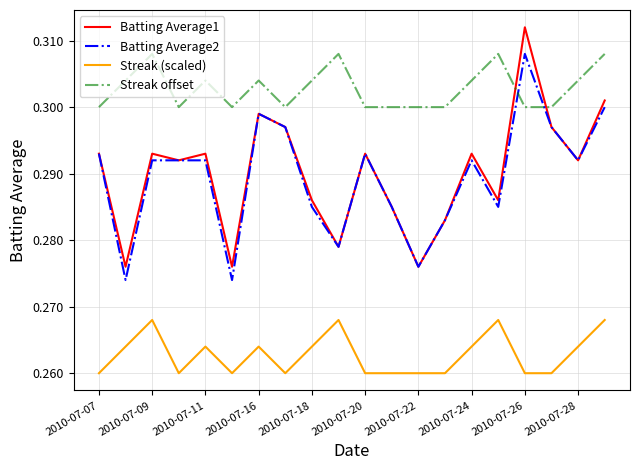

Which series has the largest total across all categories?

Streak offset